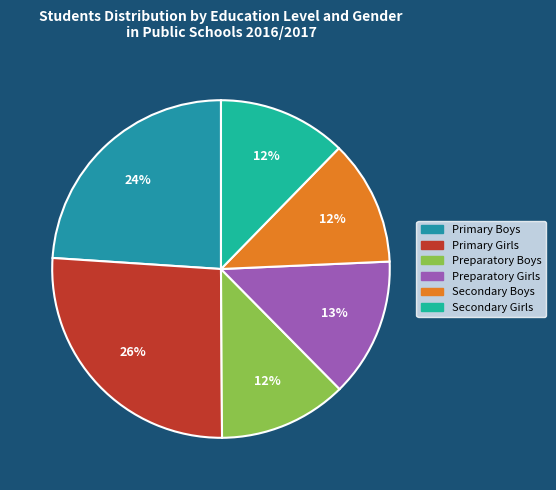

To the nearest percent, what is the average slice percentage?

17%